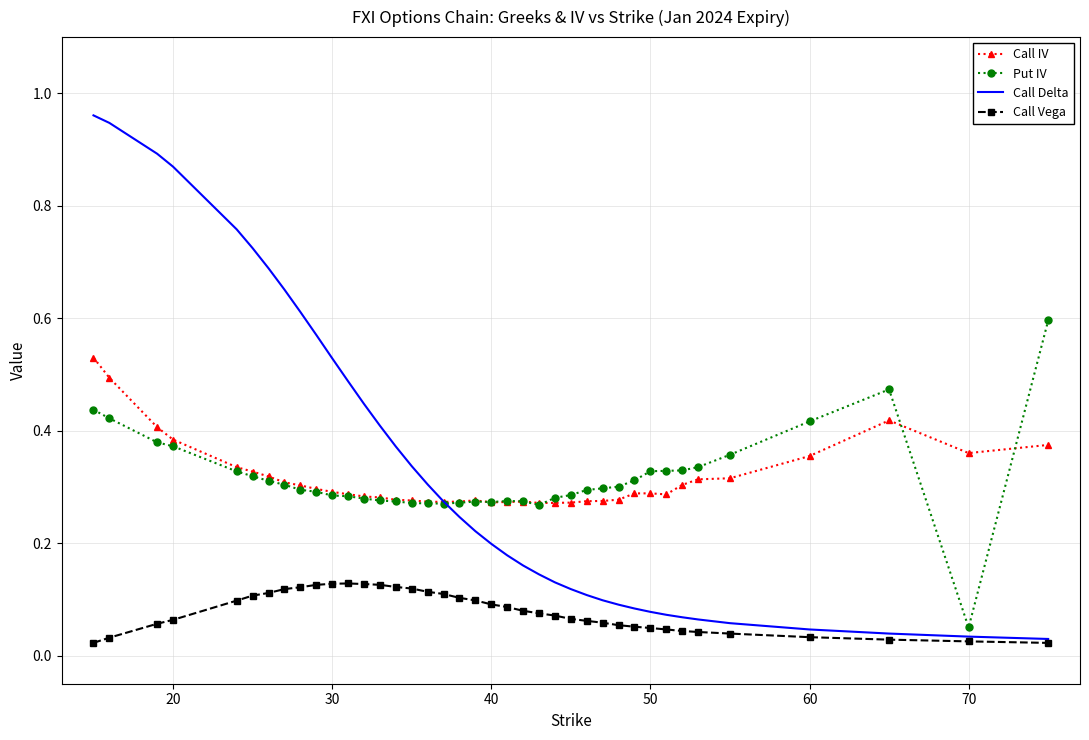

Rank the series by their maximum value, from highest to lowest.

Call Delta, Put IV, Call IV, Call Vega